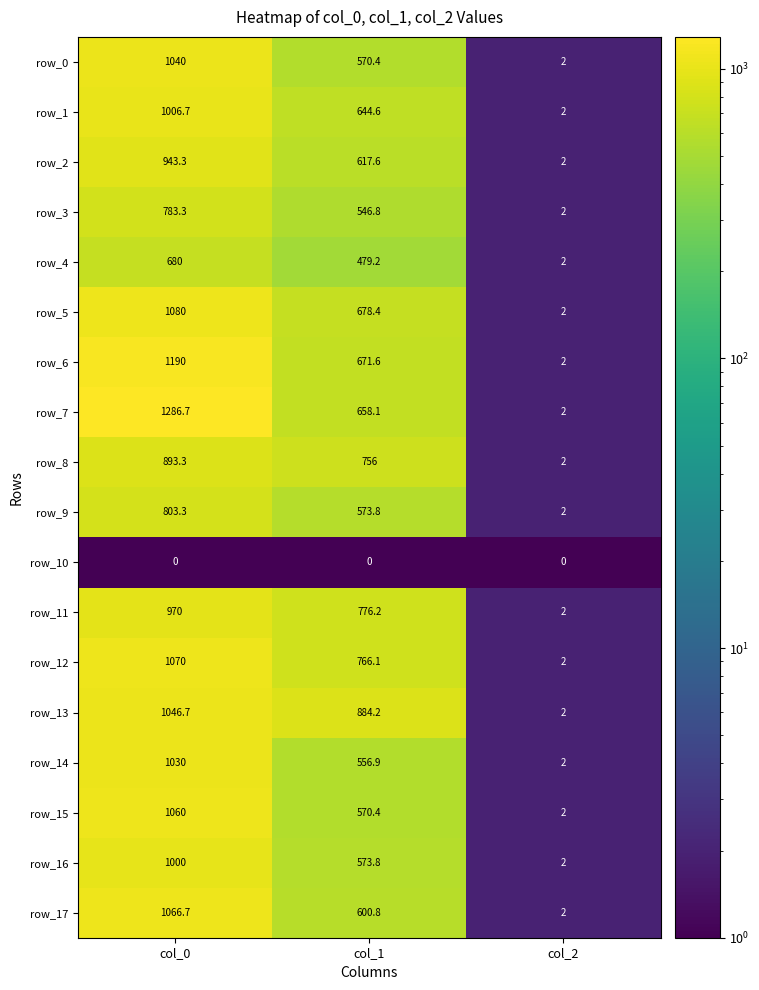

Read the row_13 value at col_0.

1046.7